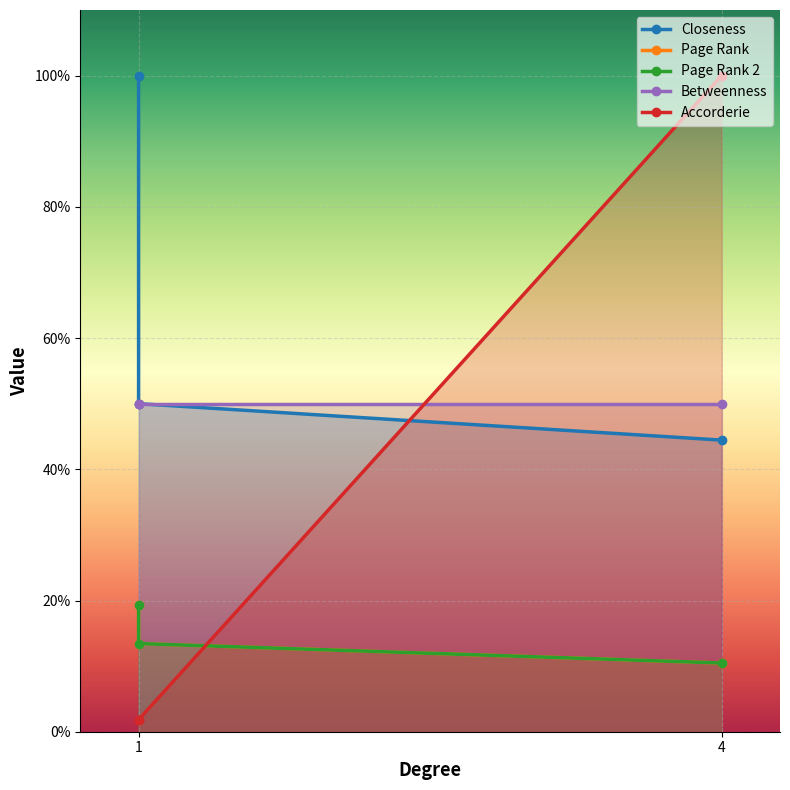

What are all the series names shown in the legend?

Closeness, Page Rank, Page Rank 2, Betweenness, Accorderie